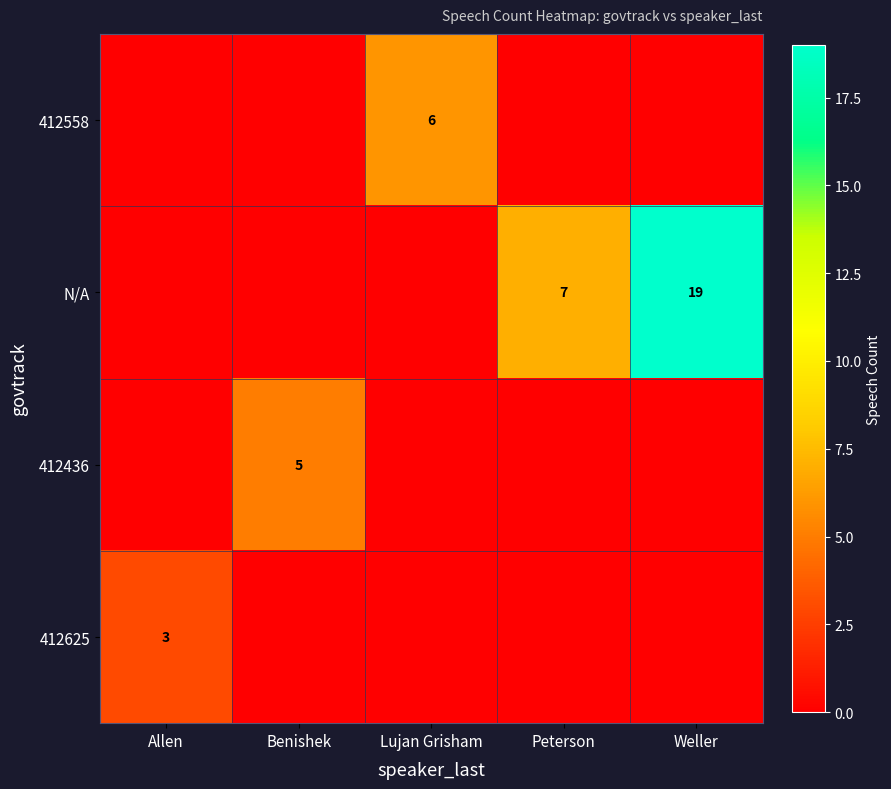

What is the difference between the maximum and minimum values in the N/A series?

19